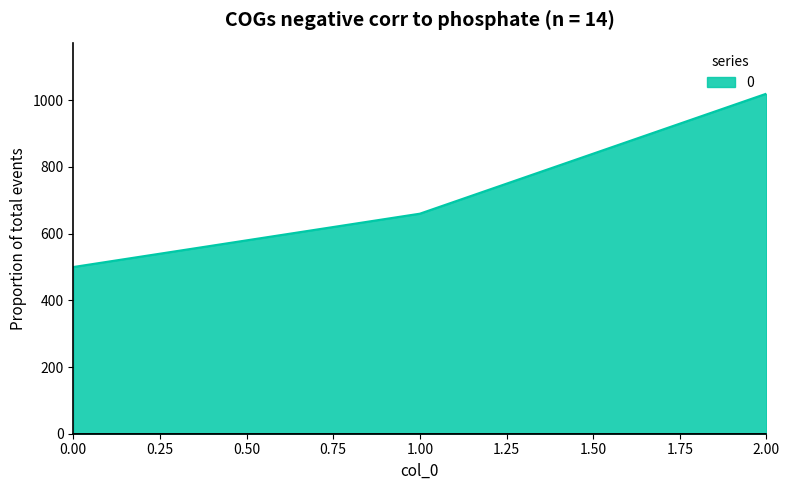

What is the greatest value displayed?

1020